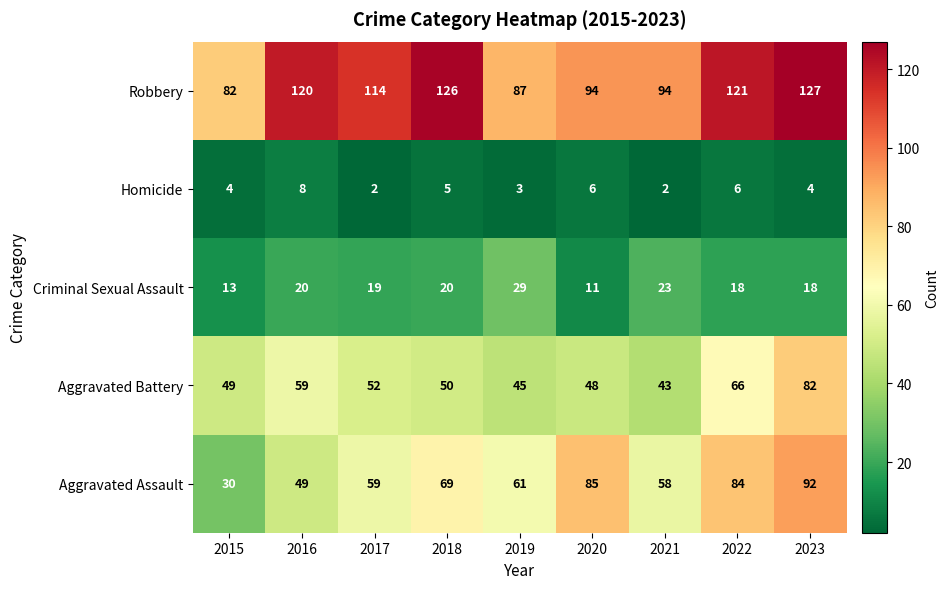

What is the difference between the highest and lowest values at 2021?

92